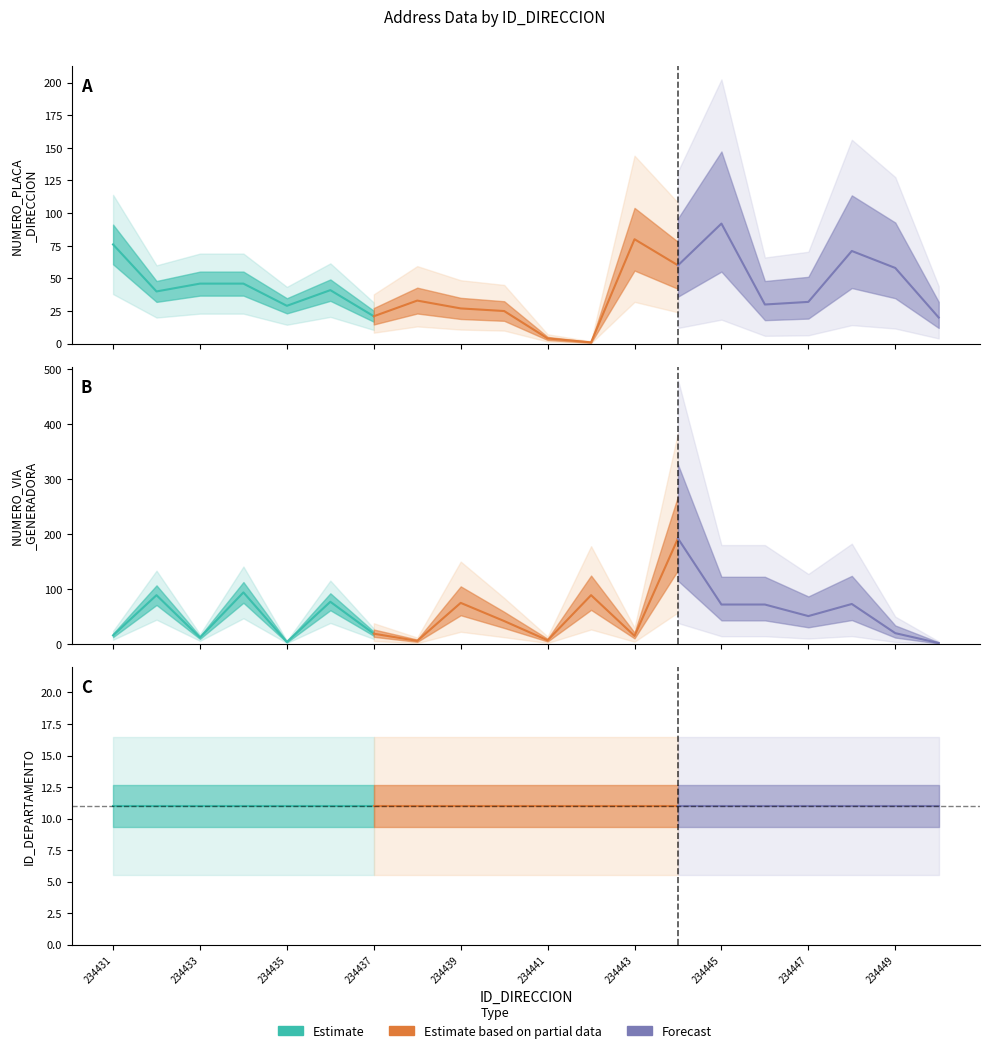

How many times do ID_DEPARTAMENTO and NUMERO_PLACA_DIRECCION cross each other?

2